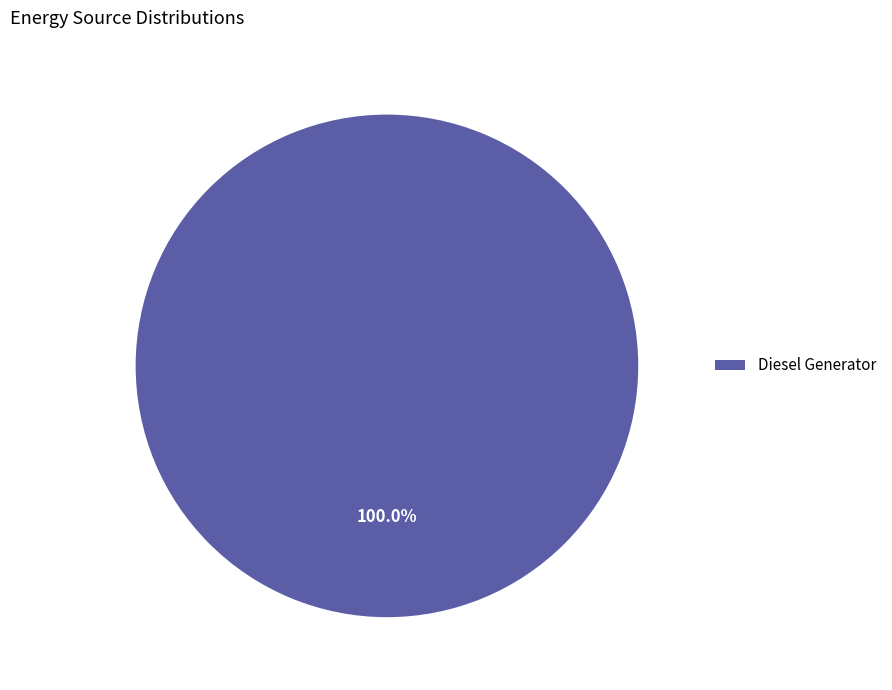

Which slice represents more than half of the pie?

Diesel Generator